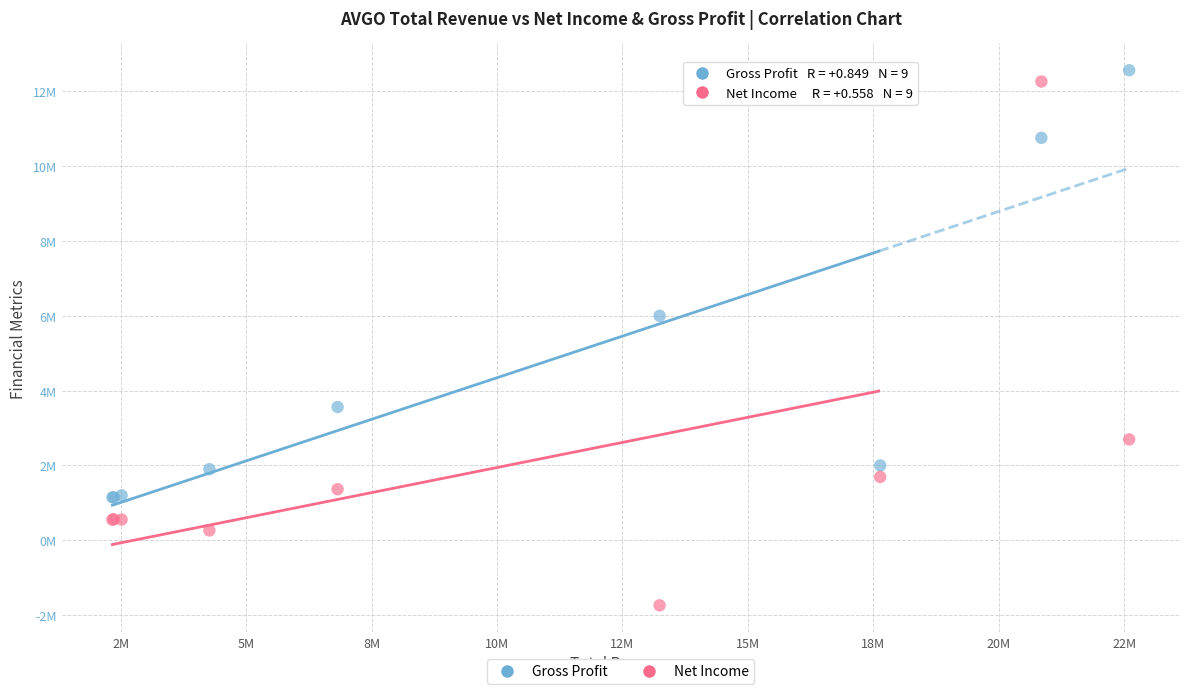

Which series contains the lowest Y value?

Net Income